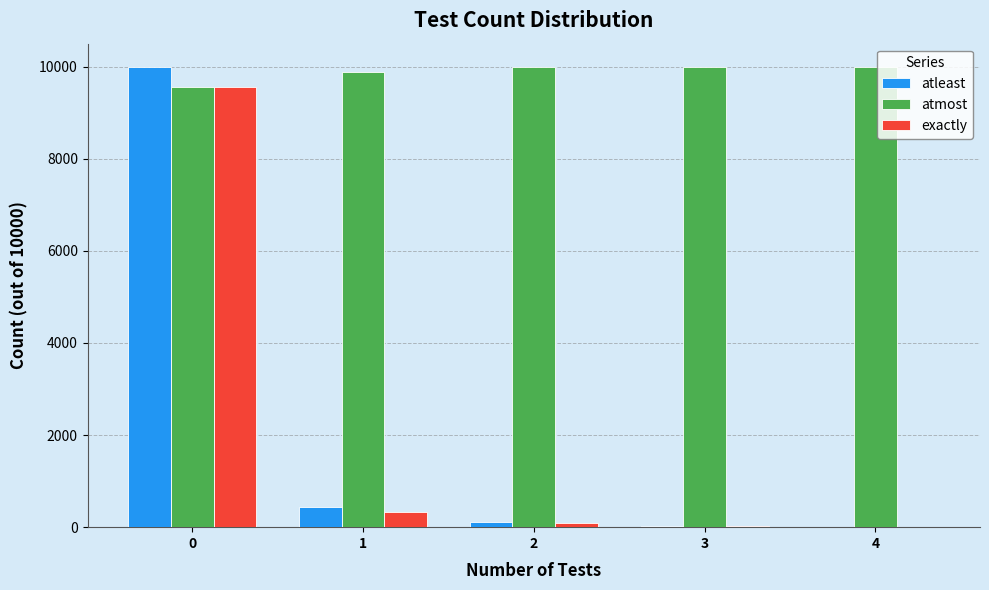

Where is exactly nearest to the value 4781?

1